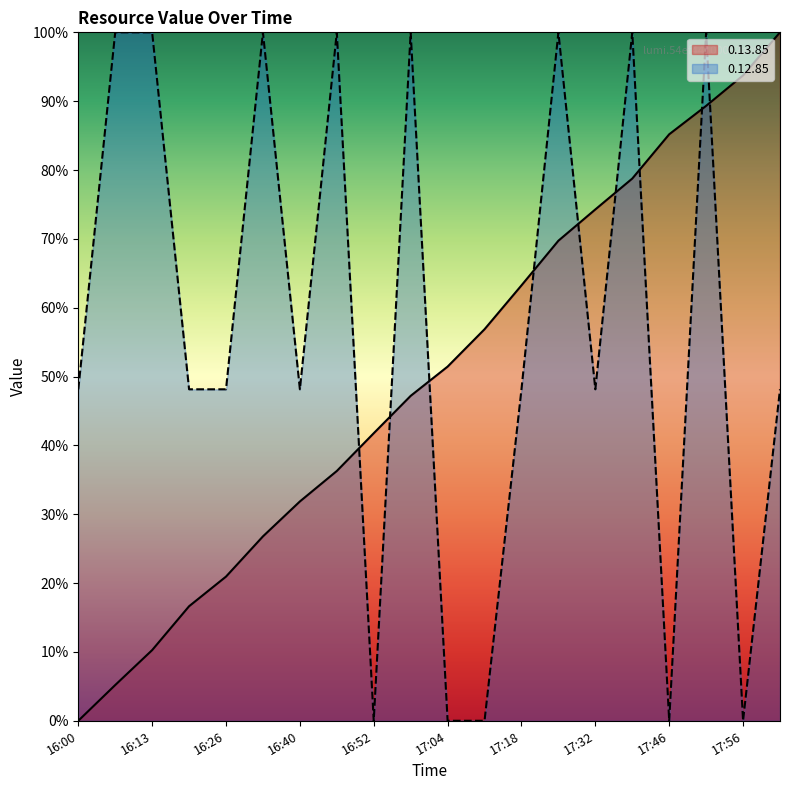

Does the chart display data point markers on the line(s)?

No